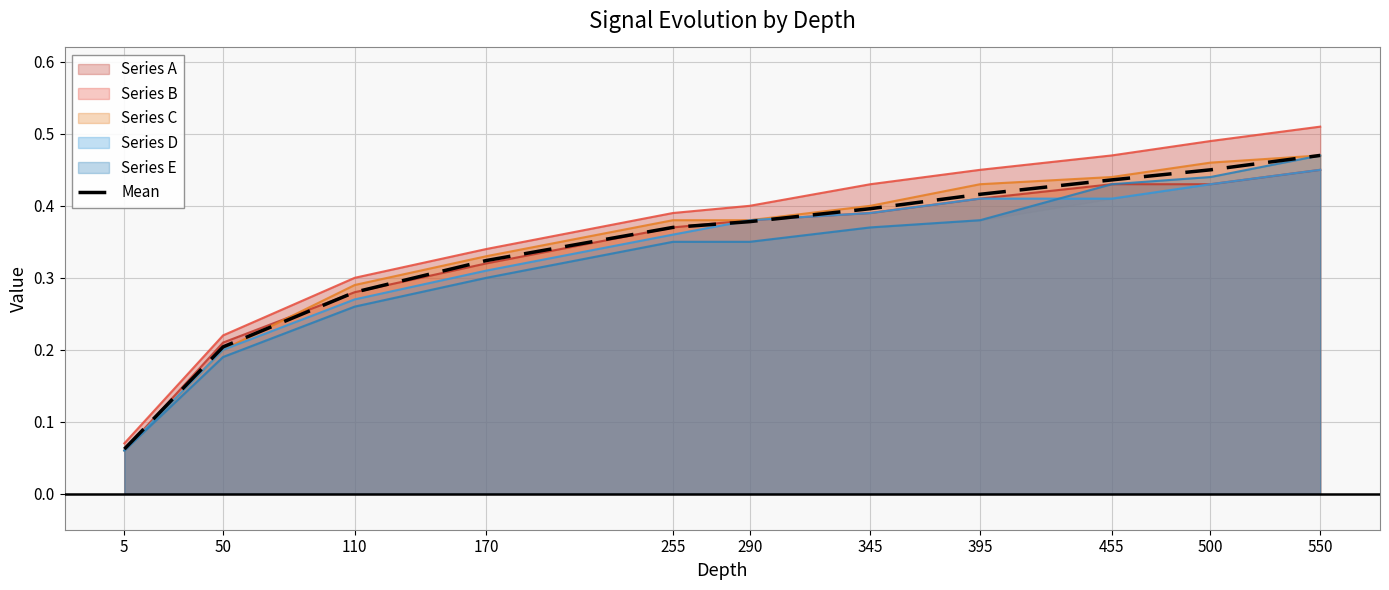

What is the value of the 3rd point from the left?

0.3